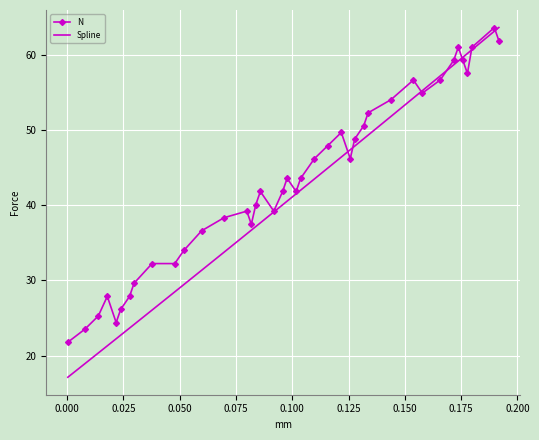

List the series in order of their overall mean, highest first.

N, Spline